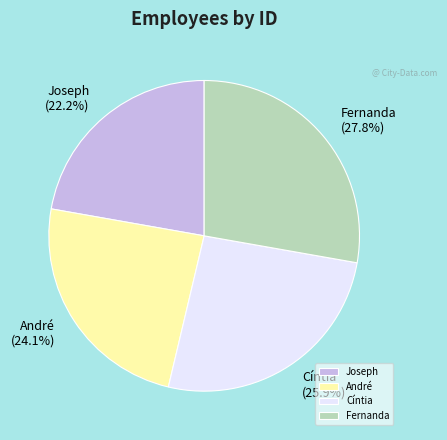

Is there any slice that represents more than half of the pie?

No